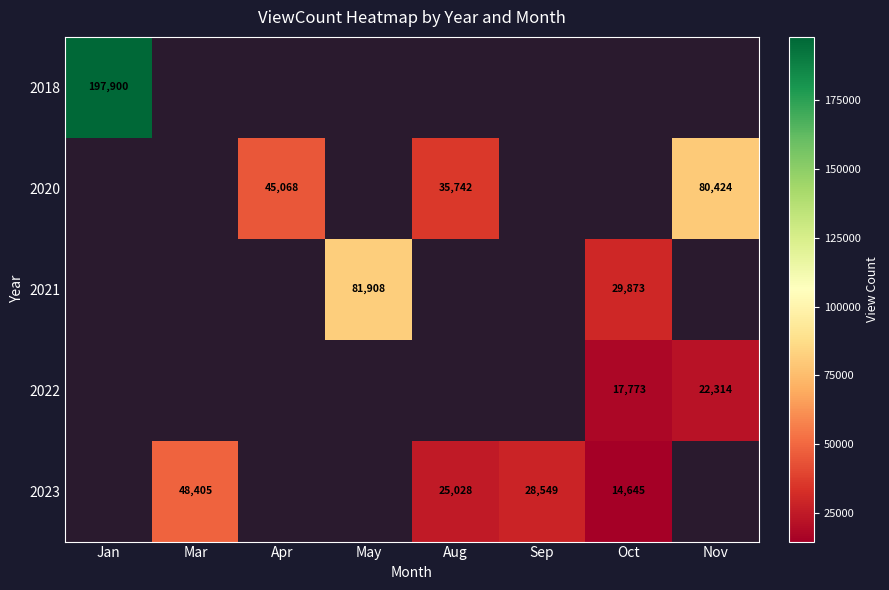

At Mar, list the series in order from smallest to largest.

2018, 2020, 2021, 2022, 2023